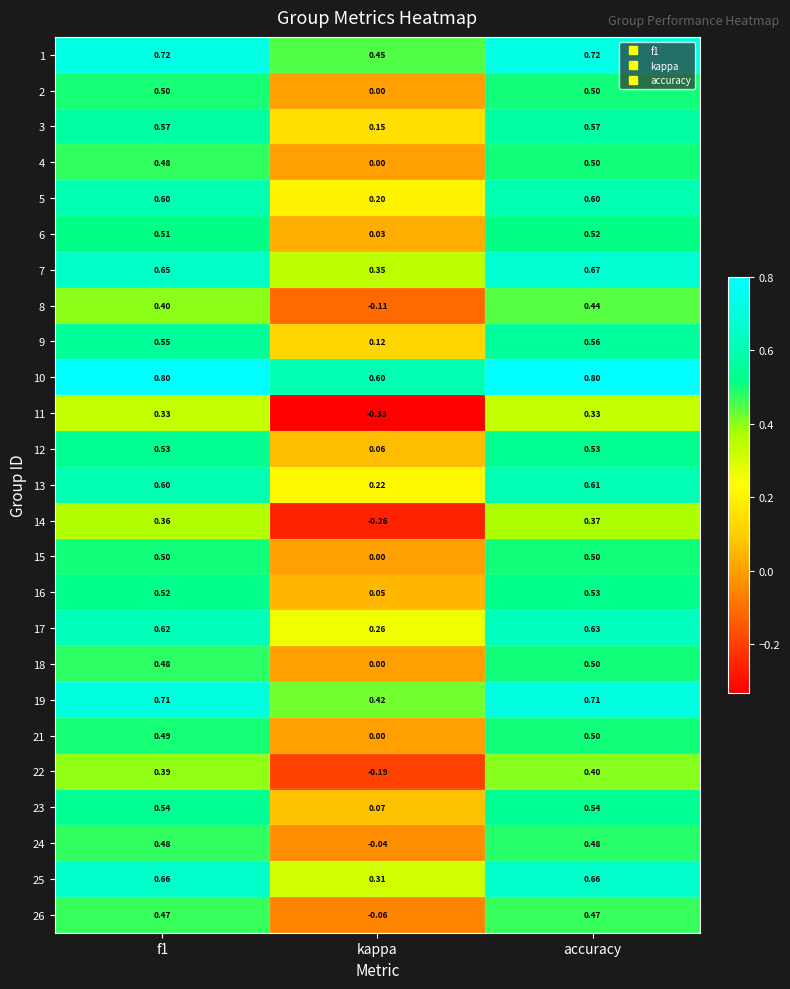

What is the difference between the highest and lowest values at kappa?

0.9